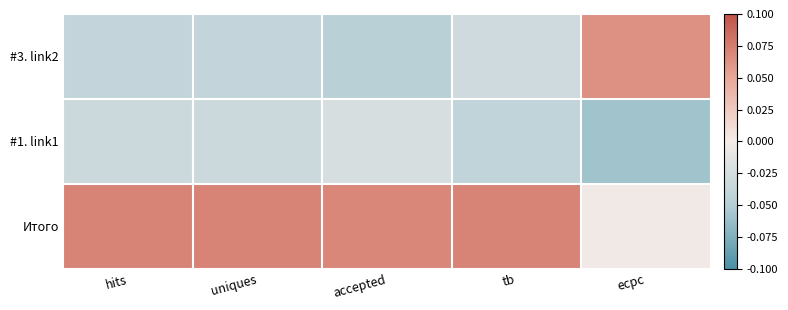

Reading left to right, extract all data points from this chart.

#3. link2: hits=-0.0	uniques=-0.0	accepted=-0.0	tb=-0.0	ecpc=0.1
#1. link1: hits=-0.0	uniques=-0.0	accepted=-0.0	tb=-0.0	ecpc=-0.1
Итого: hits=0.1	uniques=0.1	accepted=0.1	tb=0.1	ecpc=-0.0